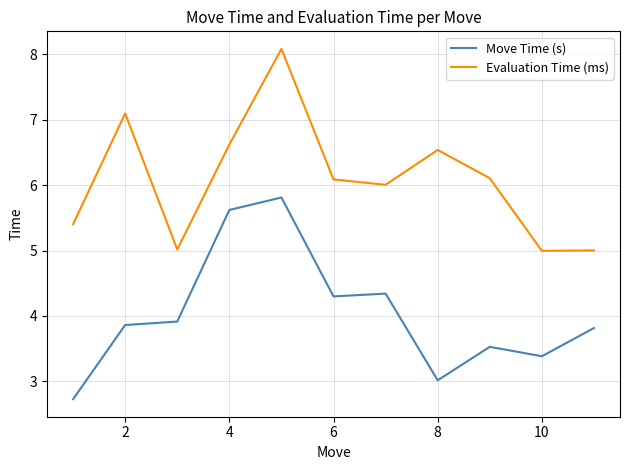

True or false: Move Time (s) and Evaluation Time (ms) intersect in this chart.

False